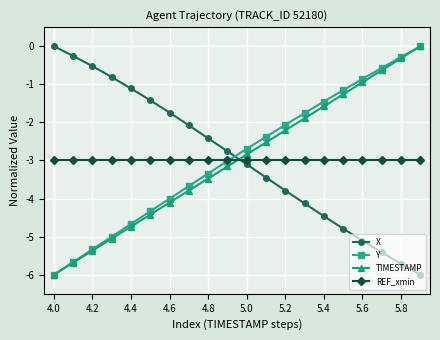

True or false: Y has more than 0 points higher than both neighbors.

False